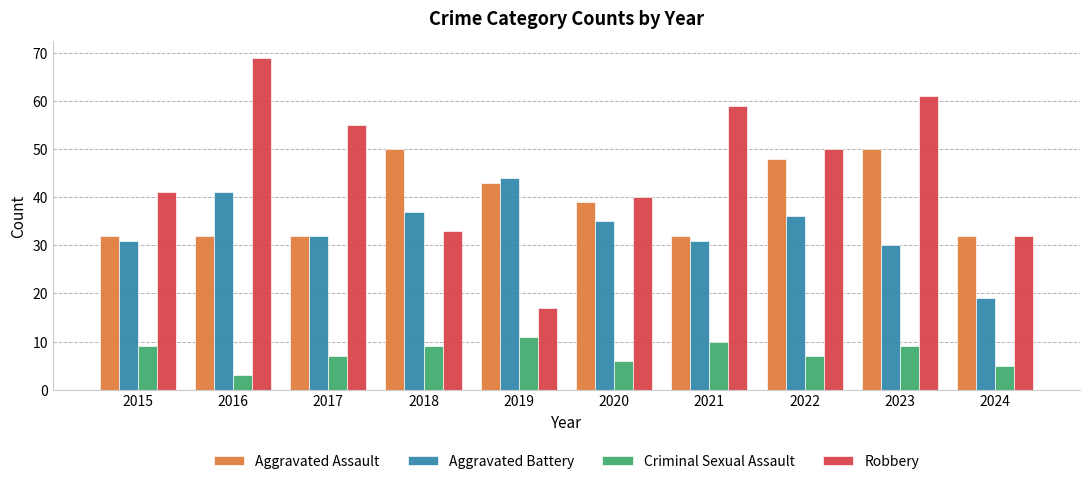

The value of Aggravated Battery at 2021 is 10. True or false?

False